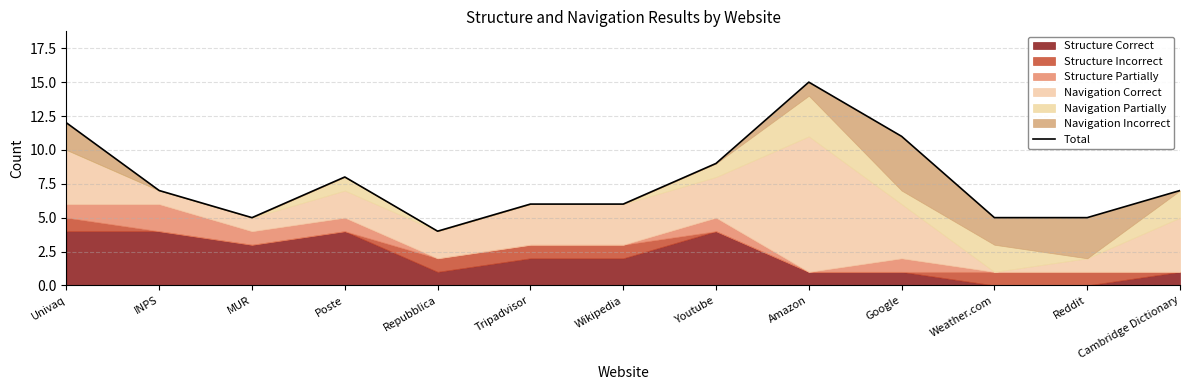

Reading right to left, list all the values displayed in this chart.

7	5	5	11	15	9	6	6	4	8	5	7	12